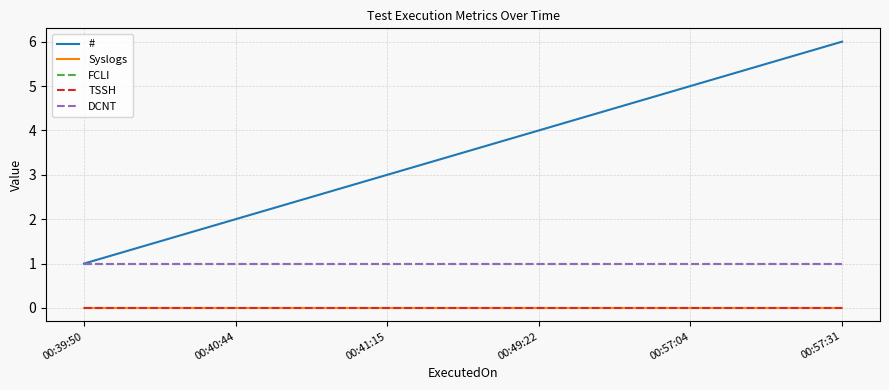

Where is # nearest to the value 3?

00:41:15